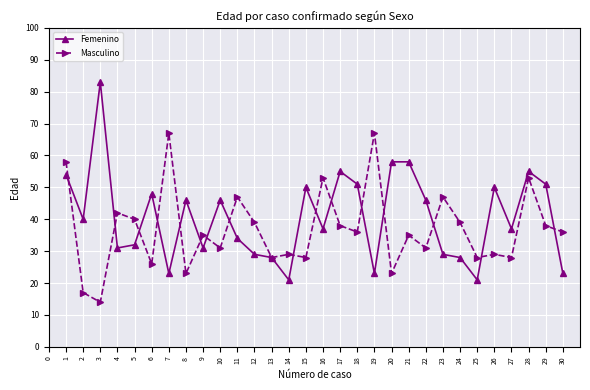

At 23, list the series in order from largest to smallest.

Masculino, Femenino